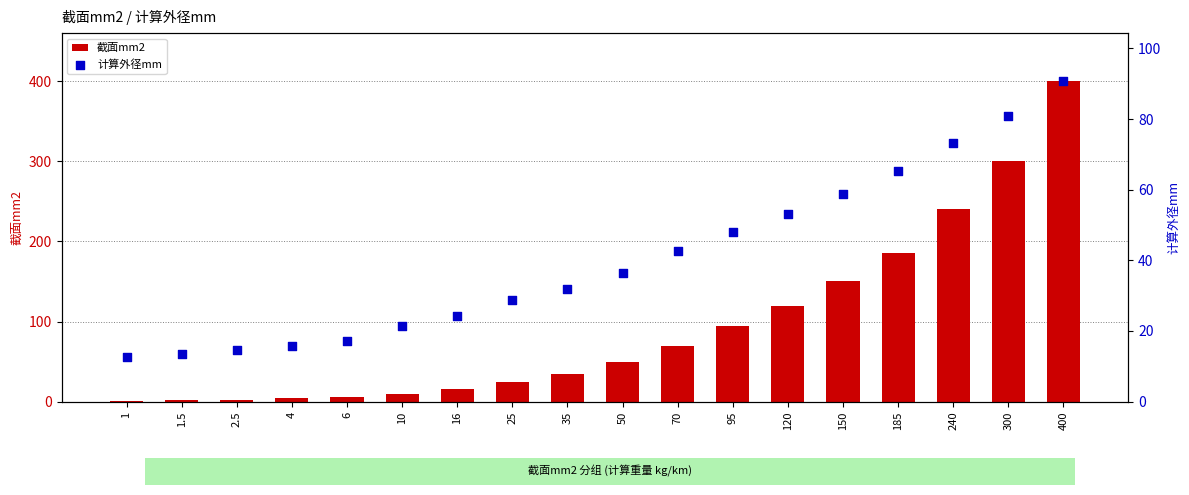

Is the value of 截面mm2 at 2.5 greater than the value of 计算外径mm at 10?

No